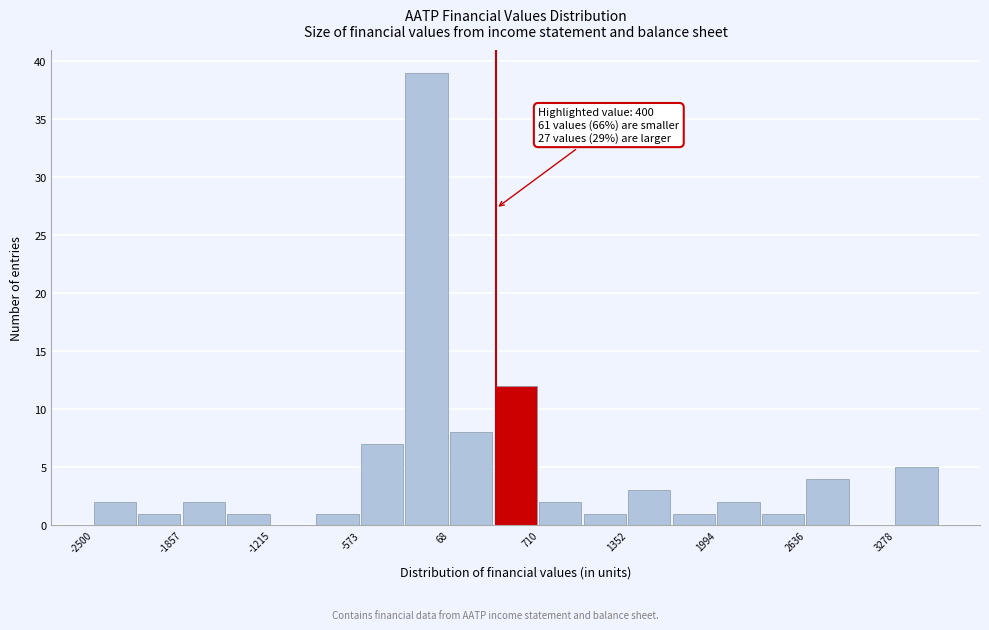

Around what value on the x-axis is the tallest bar? Give the approximate position of its centre, as read against the axis.

-100